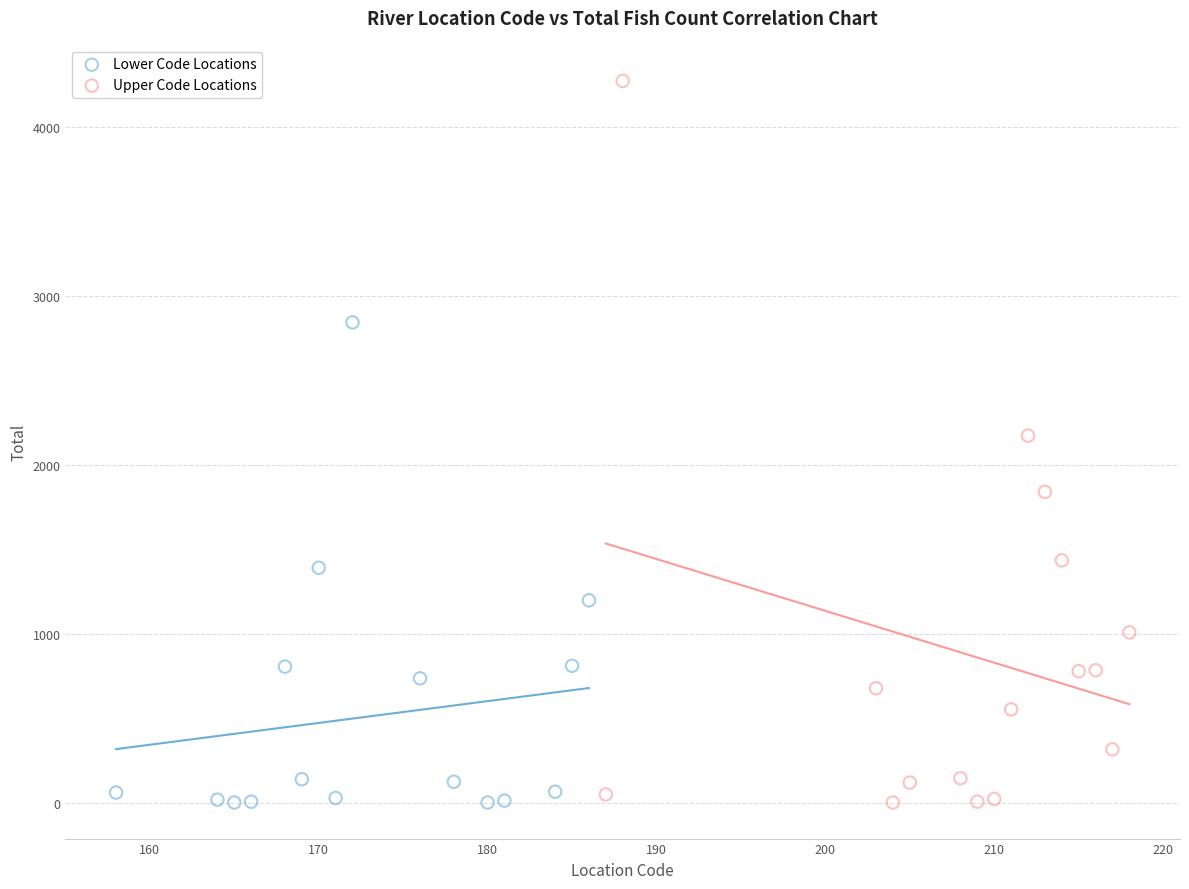

Which series contains the highest Y value?

Upper Code Locations